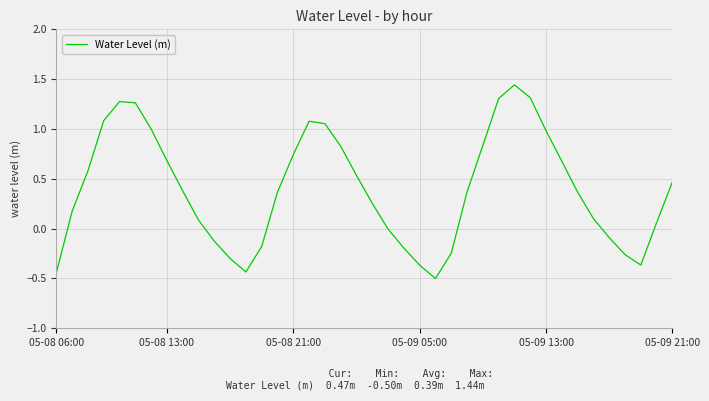

Reading left to right, extract all data points from this chart.

-0.4	0.2	0.6	1.1	1.3	1.3	1.0	0.7	0.4	0.1	-0.1	-0.3	-0.4	-0.2	0.4	0.7	1.1	1.1	0.8	0.5	0.3	-0.0	-0.2	-0.4	-0.5	-0.2	0.4	0.8	1.3	1.4	1.3	1.0	0.7	0.4	0.1	-0.1	-0.3	-0.4	0.1	0.5